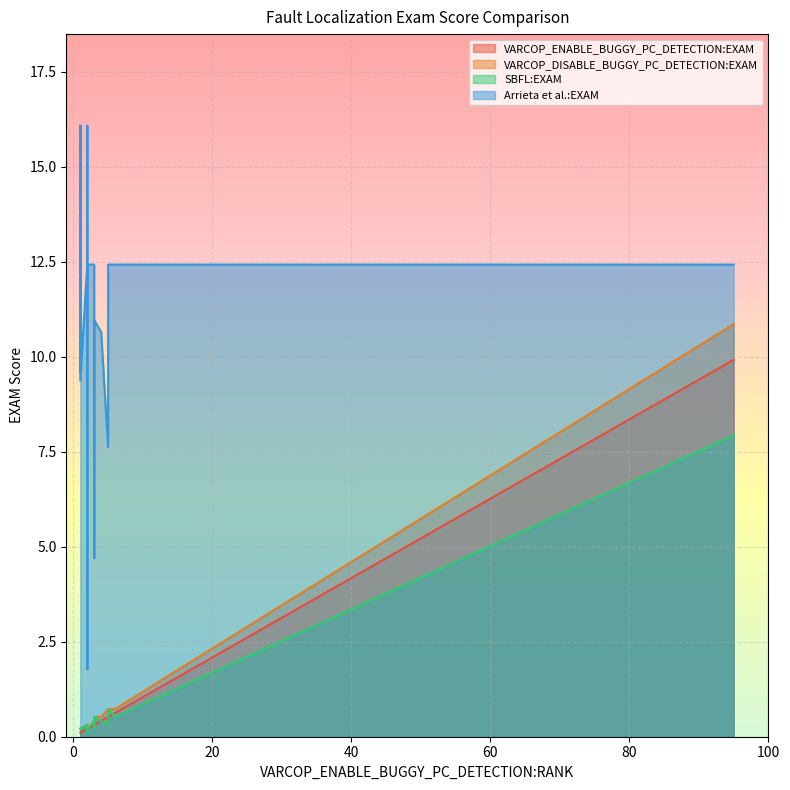

Count the number of categories in the chart.

20